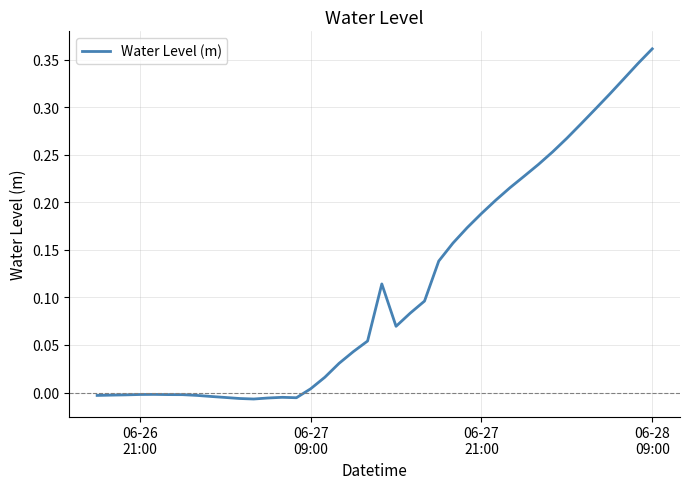

Is this an area chart (filled region under the line)?

No